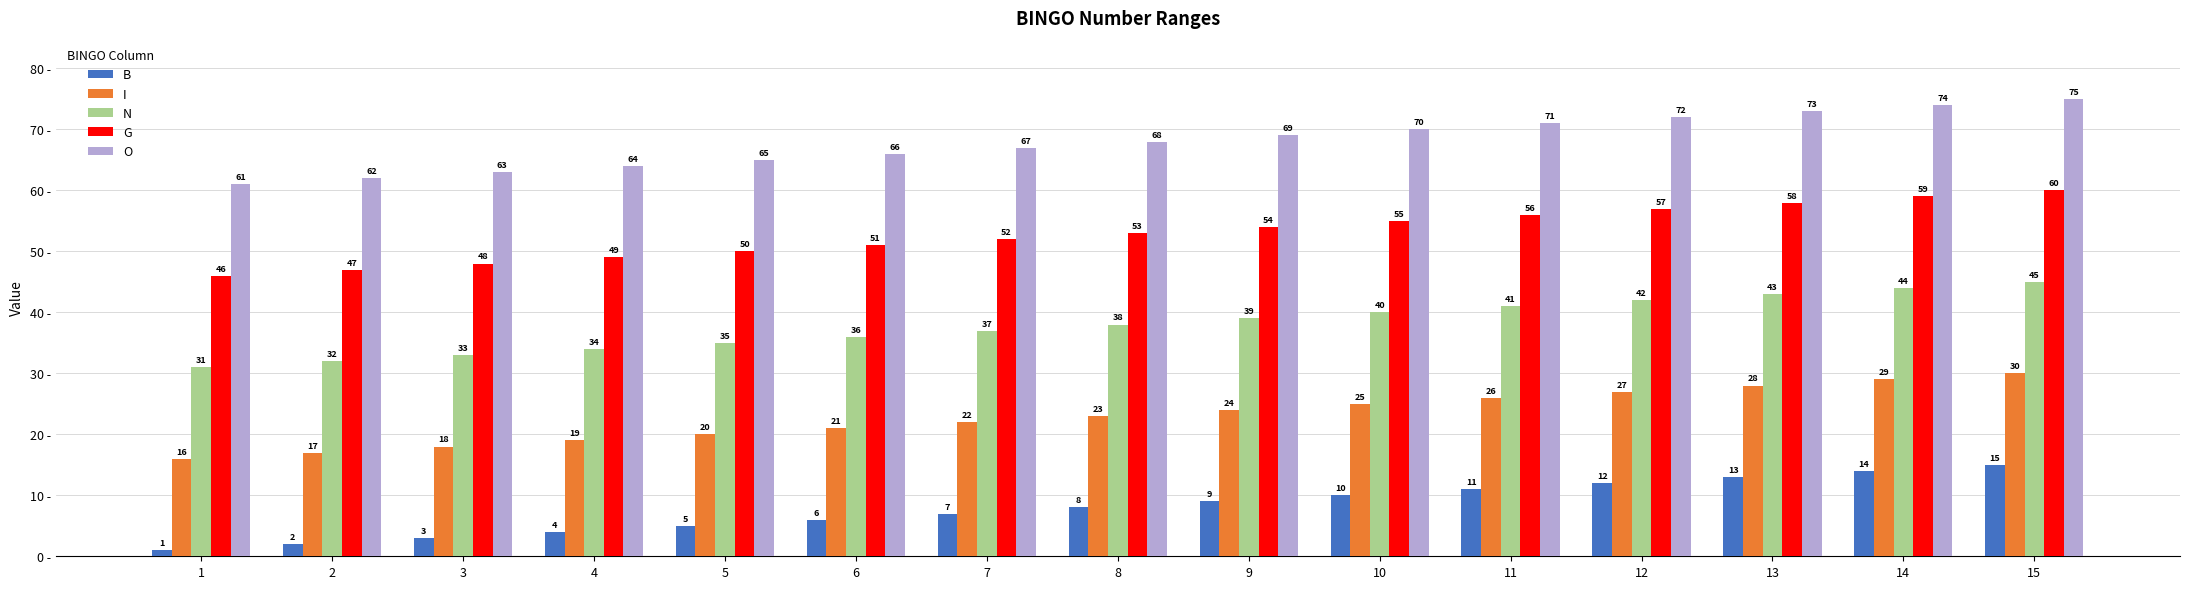

At which category does the chart reach its minimum across all series?

1